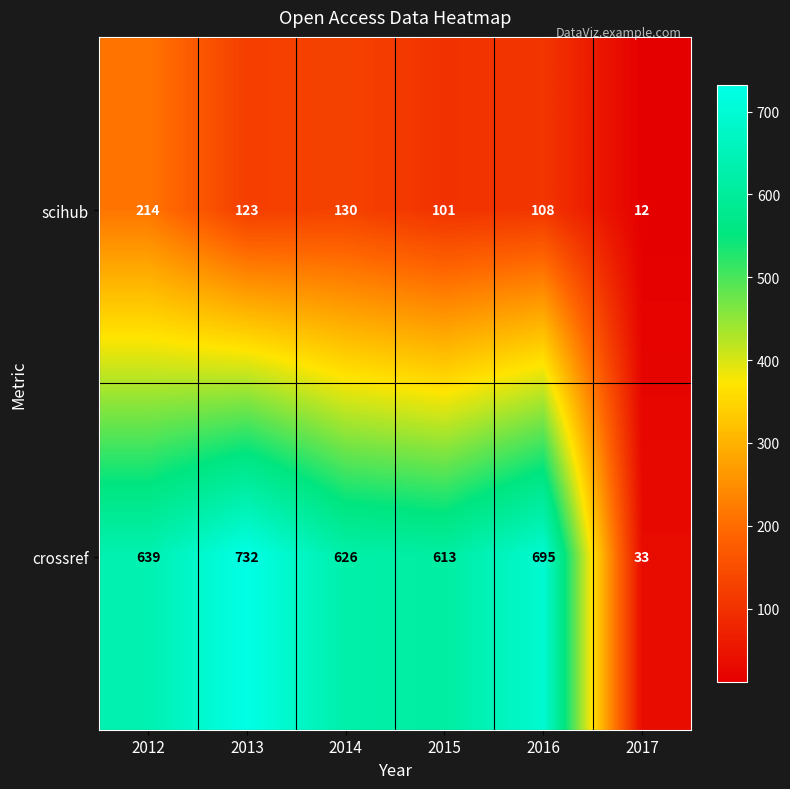

Rank the series at 2012 from highest to lowest value.

crossref, scihub